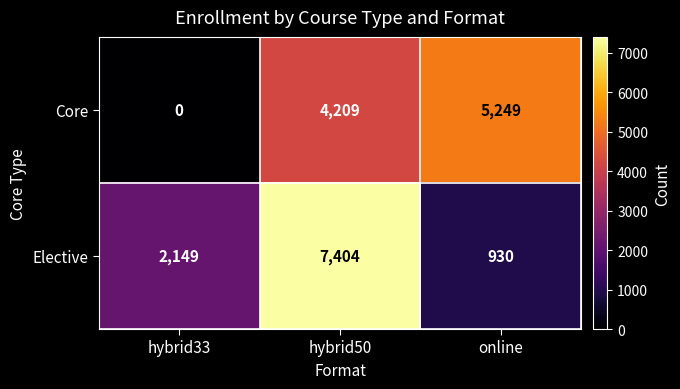

What is the sum of all Elective values?

10483